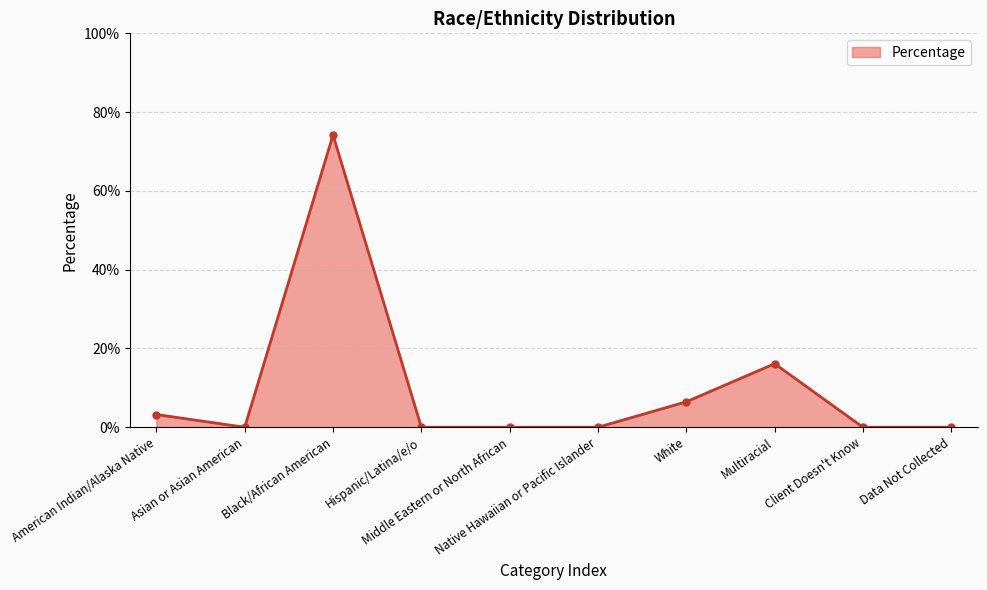

How many lines are shown in the chart?

1